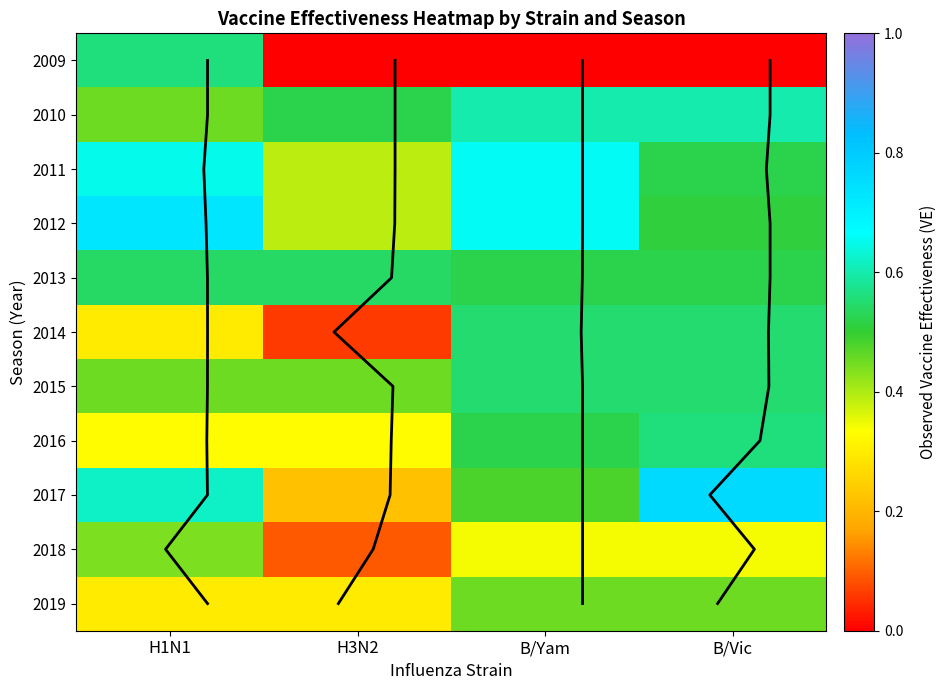

How many series are shown in this chart?

11